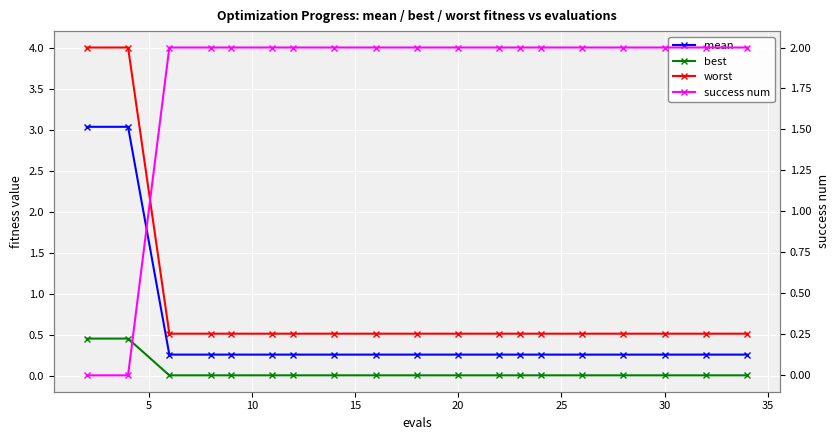

True or false: mean has more than 1 points higher than both neighbors.

False